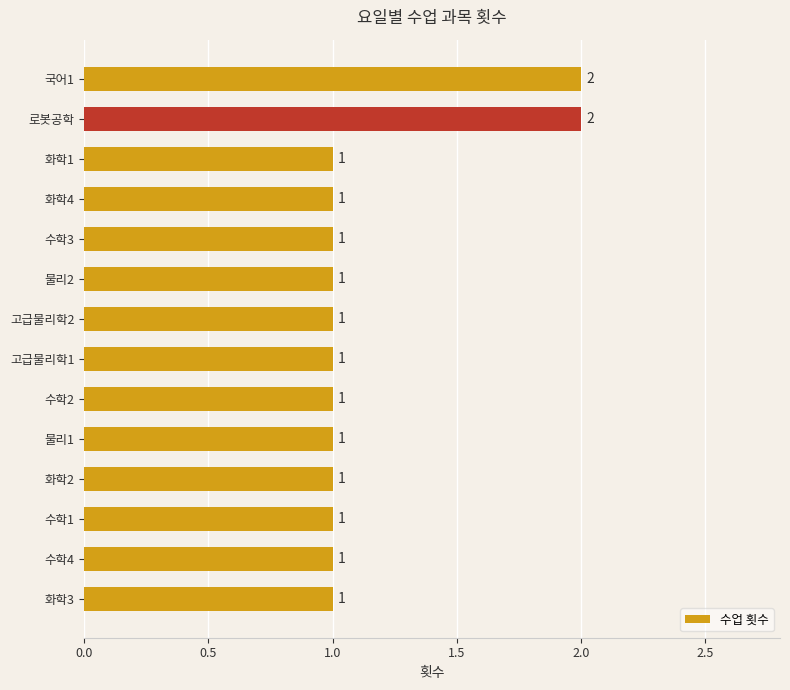

What is the label of the 14th bar from the top?

화학3